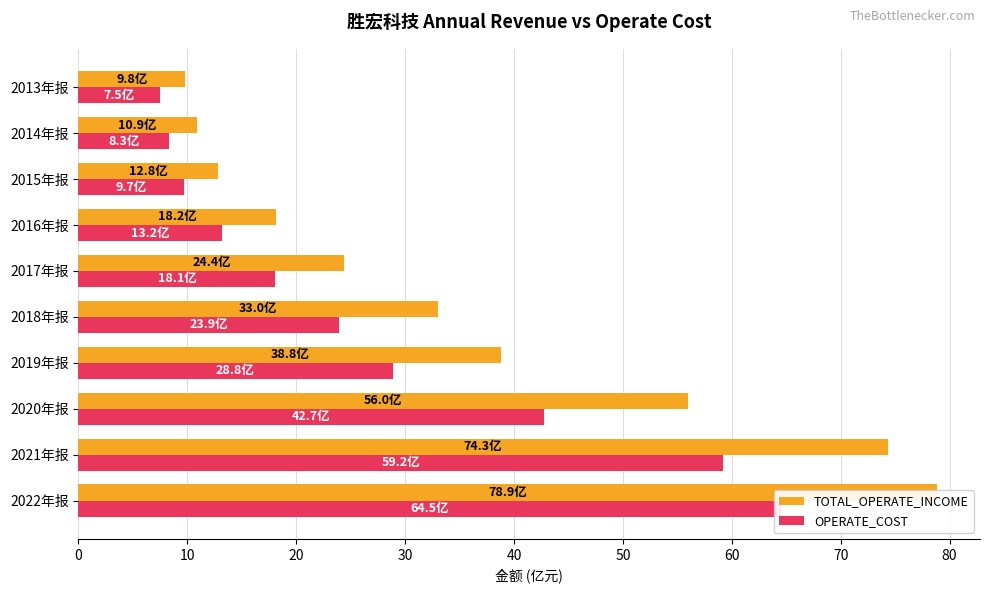

List the series in order of their overall mean, lowest first.

OPERATE_COST, TOTAL_OPERATE_INCOME